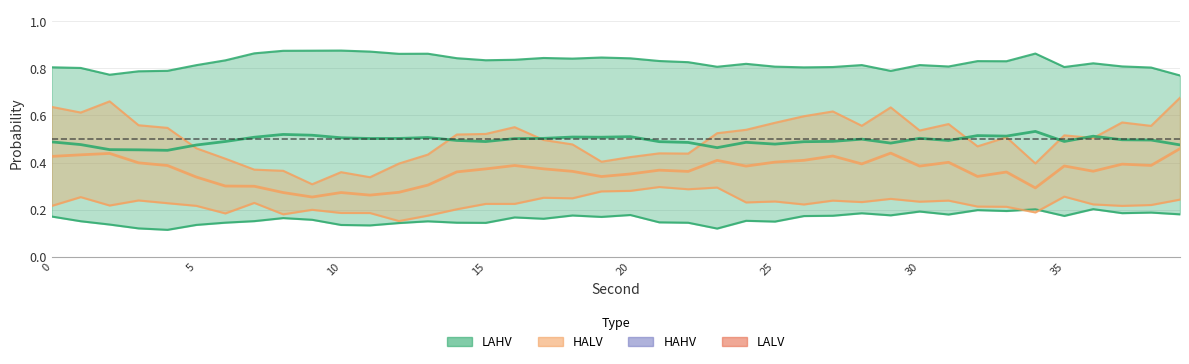

Which has a higher value, 29 or 31?

31